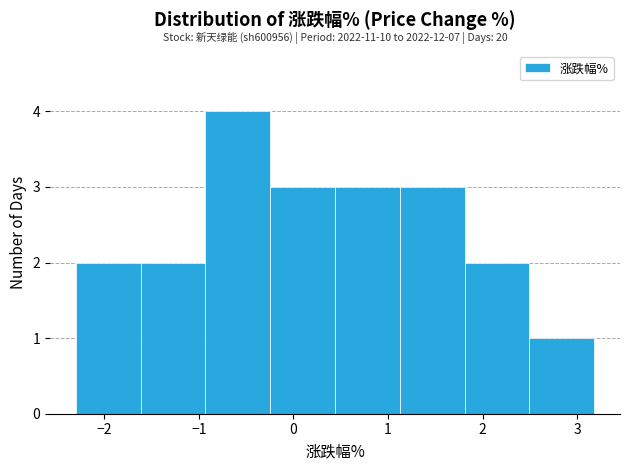

Over which range of the x-axis is the bar tallest?

-0.9 to -0.2